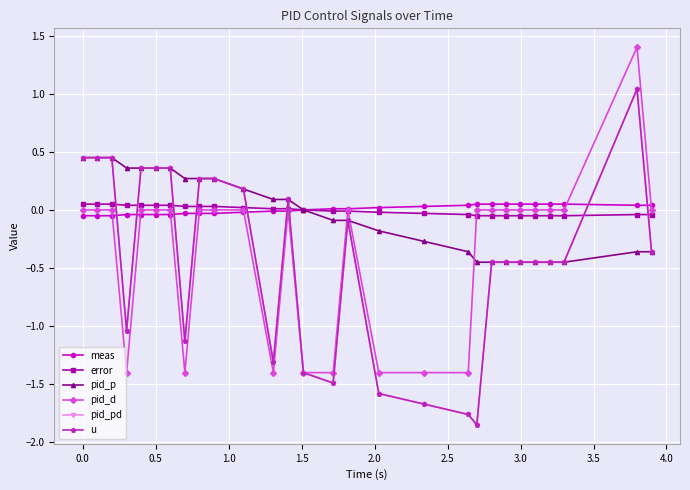

Which series has the largest total across all categories?

meas